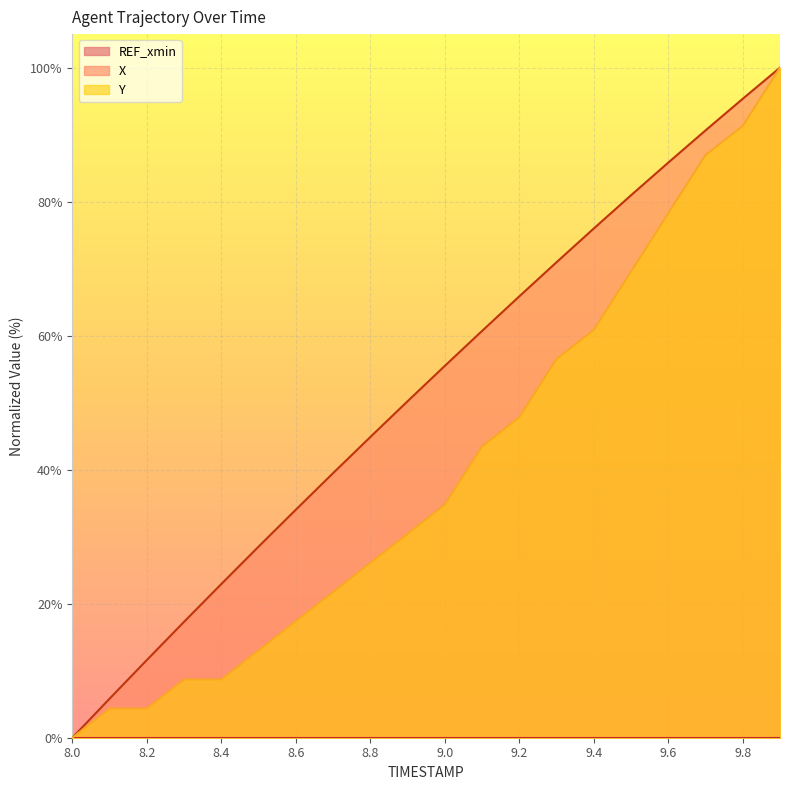

Where is Y nearest to the value 50?

9.2